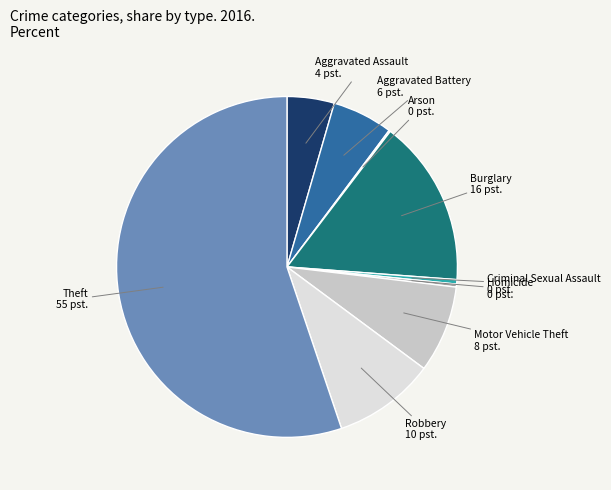

What is the majority slice?

Theft